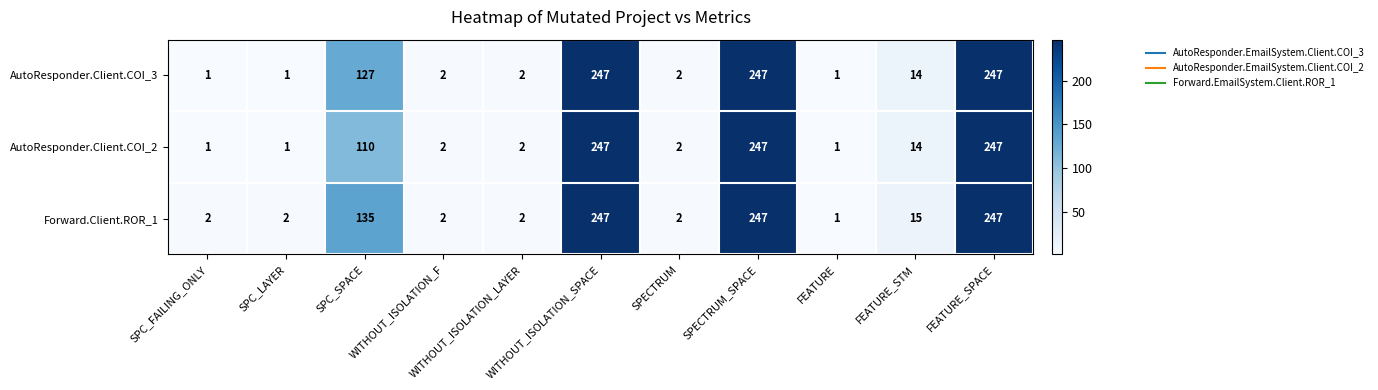

What is the difference between the second highest and minimum values in the AutoResponder.Client.COI_2 series?

246